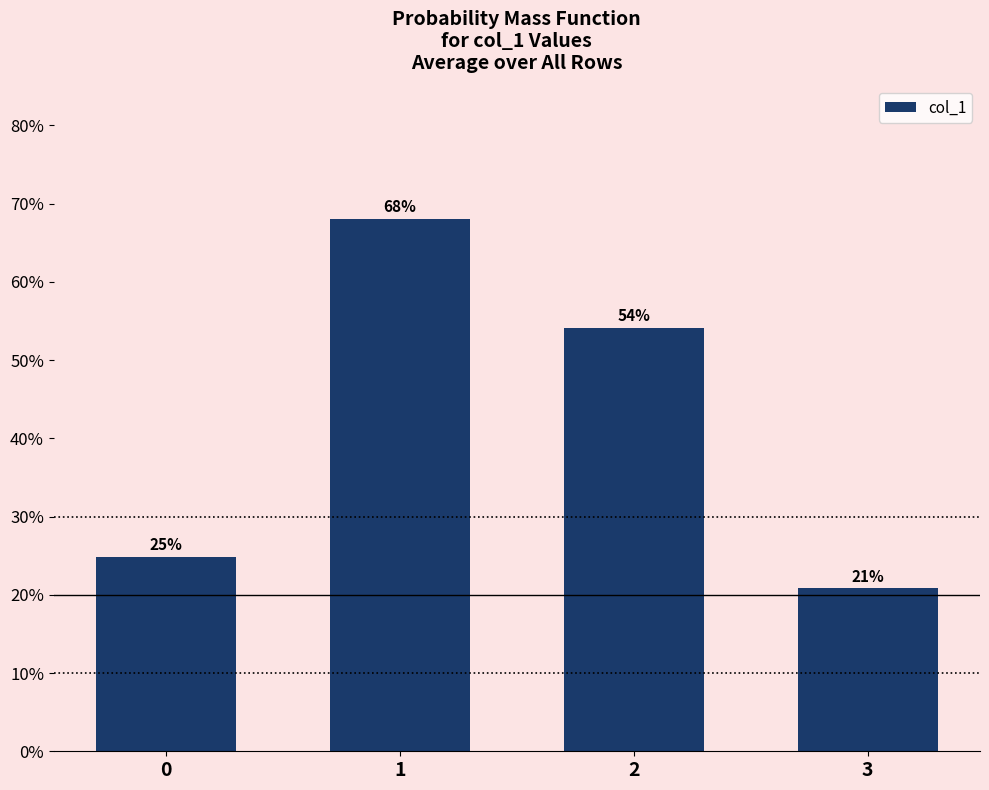

True or false: the data shows 1.1 at 1.

False